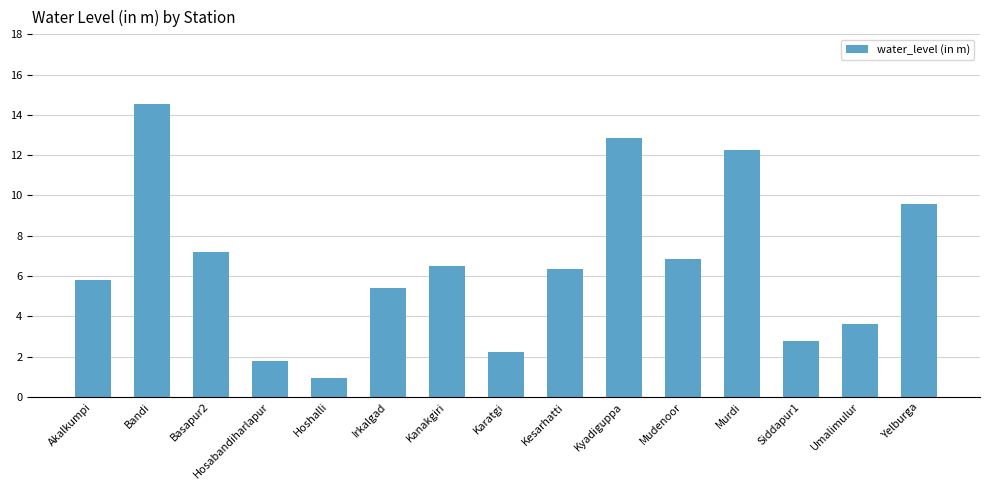

What position from the left is Yelburga?

15